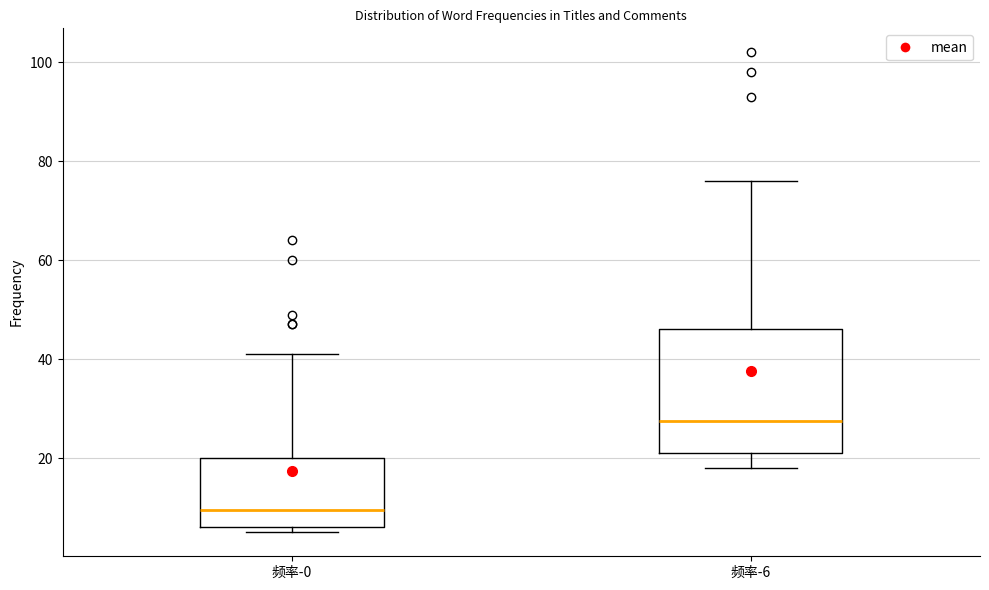

Which box's median line is the highest?

频率-6